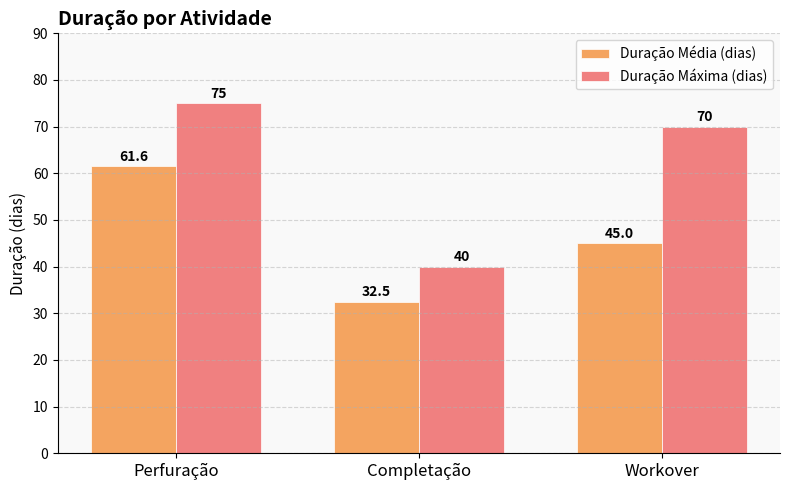

What is the difference between the Duração Máxima (dias) values at Workover and Completação?

30.0